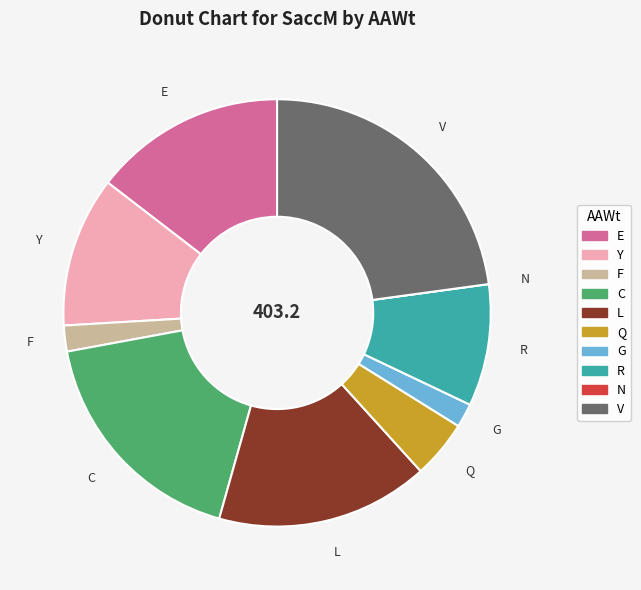

Does any single category account for the majority?

No